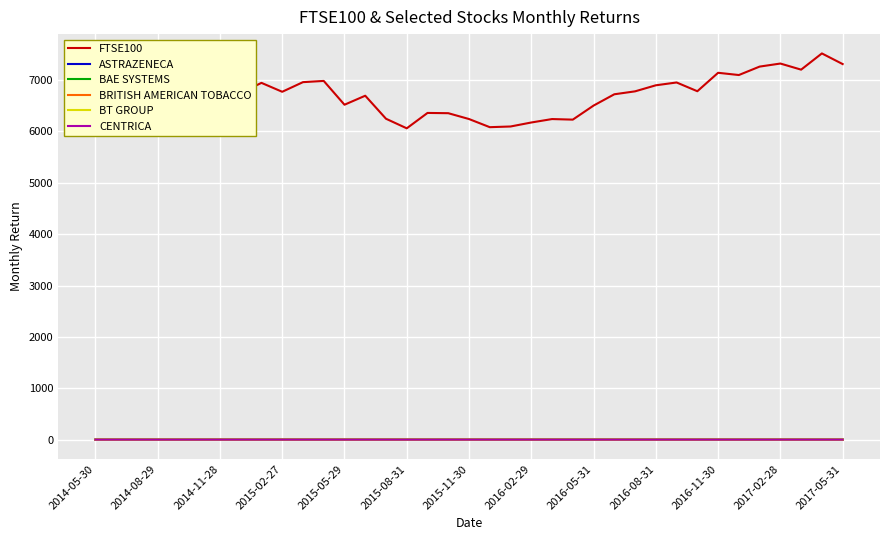

Which series has the largest total across all categories?

FTSE100